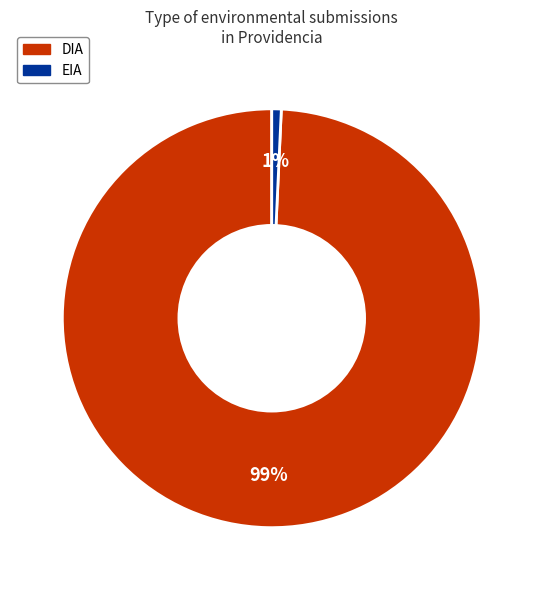

To the nearest percent, what percentage of the pie is EIA?

1%